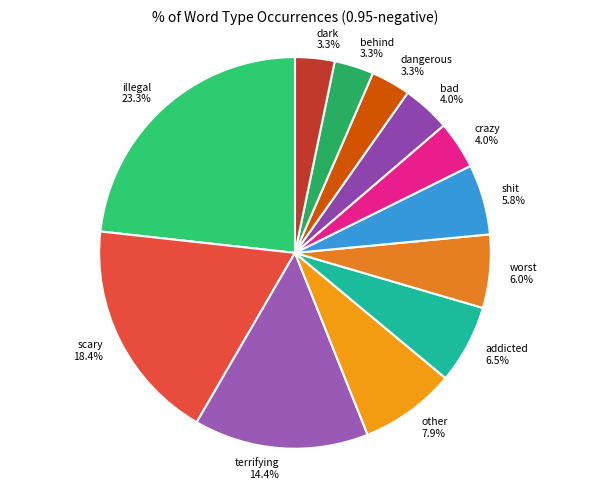

Which has a higher value, dangerous or other?

other